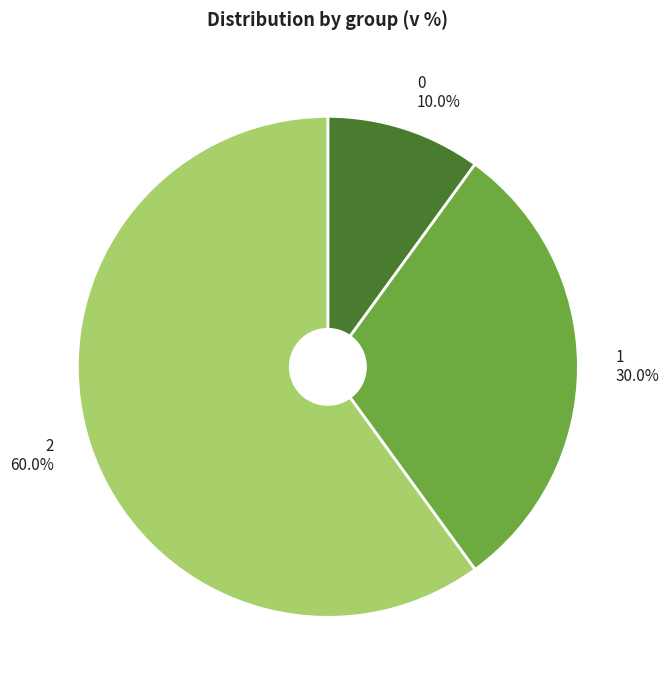

What percentage is the 0 slice, to the nearest percent?

10%